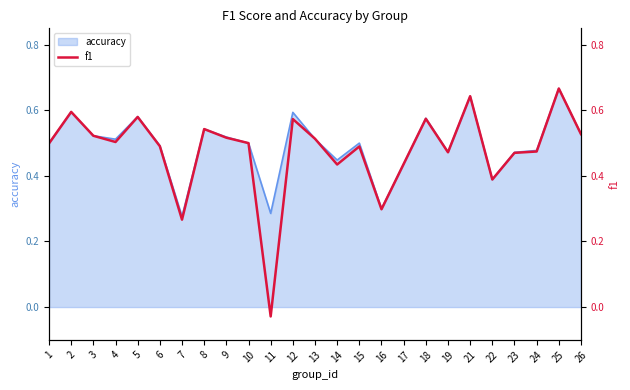

How many values are below 0?

1